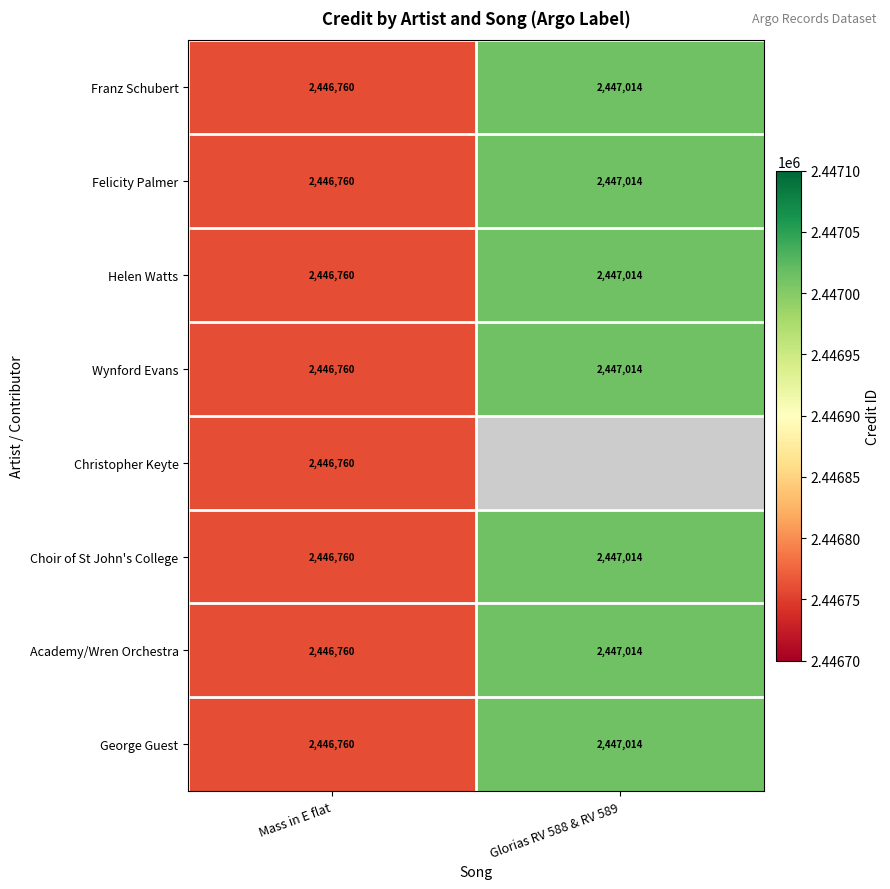

Rank the categories by Choir of St John's College value from highest to lowest.

Glorias RV 588 & RV 589, Mass in E flat